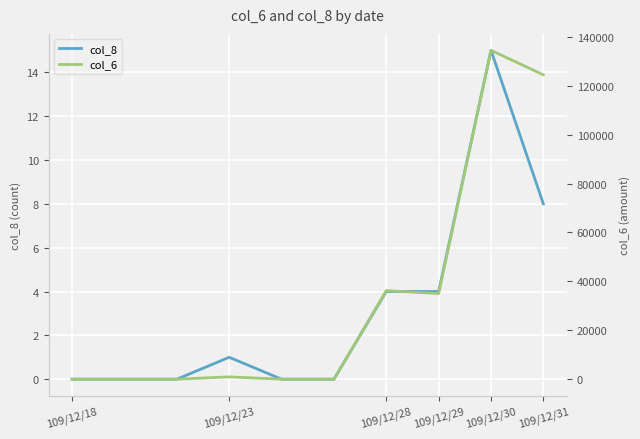

The value of col_8 at 109/12/18 is -7. True or false?

False